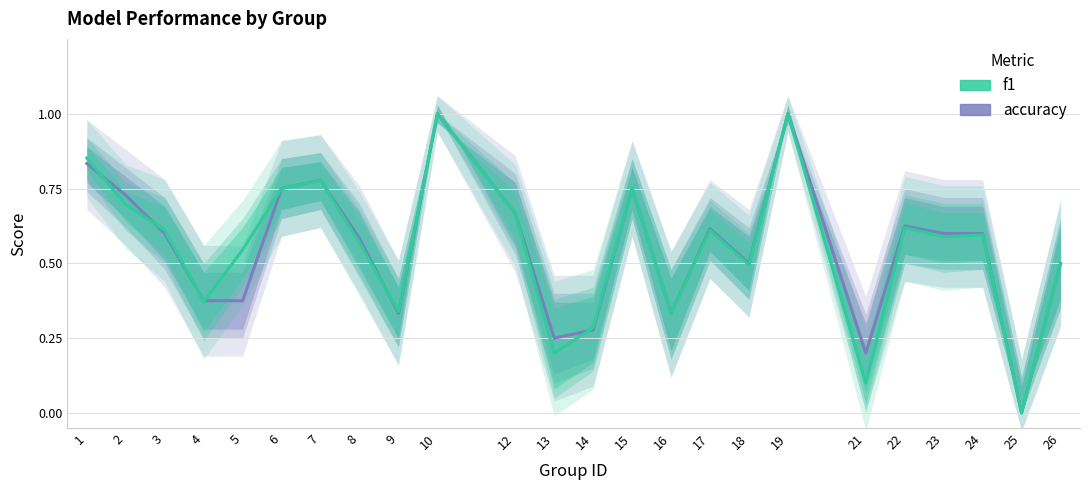

What is the value of the accuracy point at the 13th from the left?

0.3